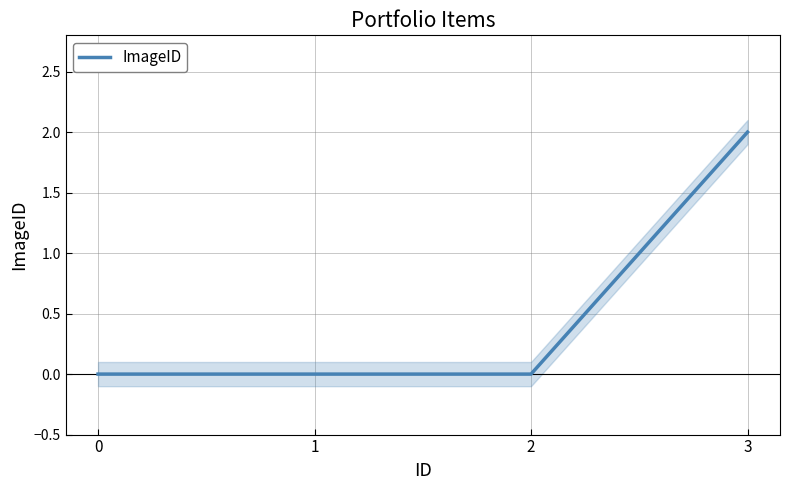

Reading left to right, transcribe all the data shown in this chart.

0=0	1=0	2=0	3=2